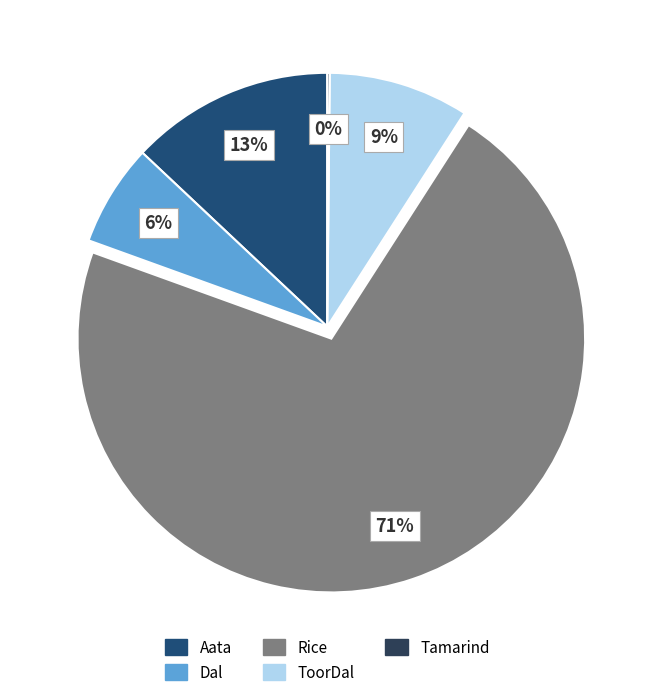

The ToorDal slice represents 9% of the pie. True or false?

True